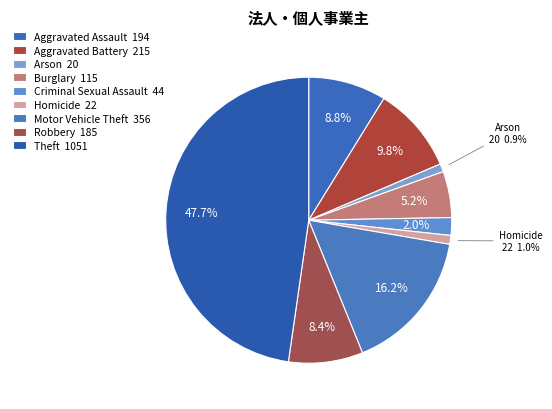

Approximately how many times larger is the value at Robbery compared to Aggravated Assault?

1.0